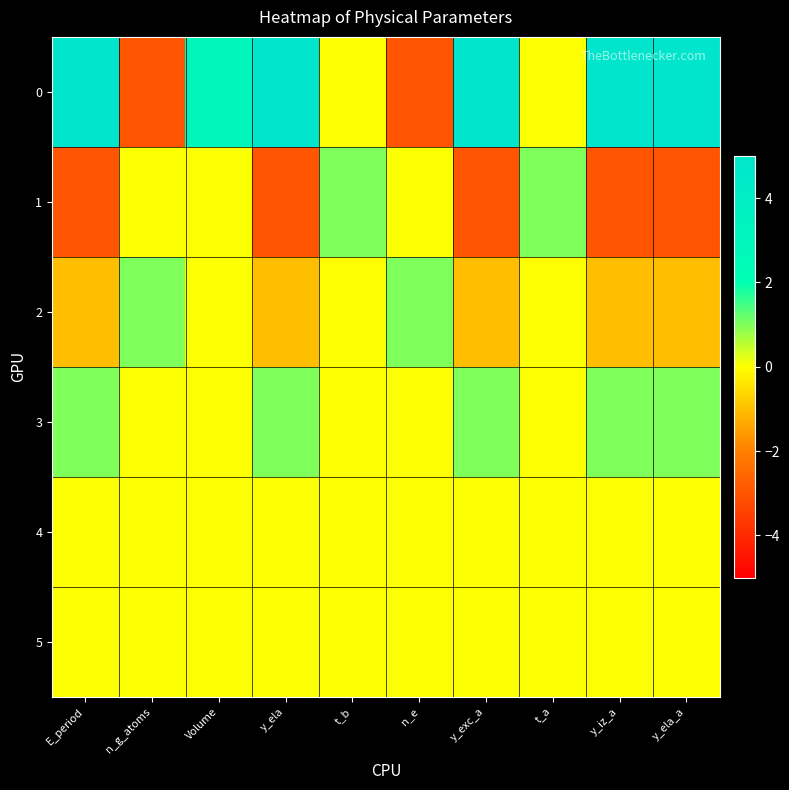

At y_ela_a, list the series in order from largest to smallest.

0, 3, 4, 5, 2, 1